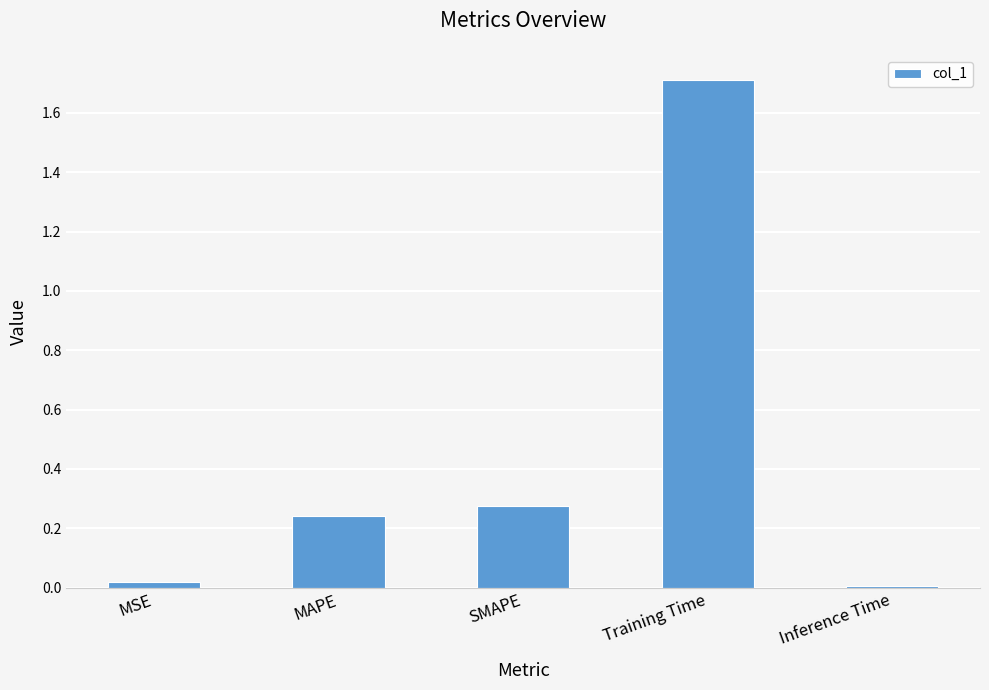

Which label corresponds to the largest value in the chart?

Training Time